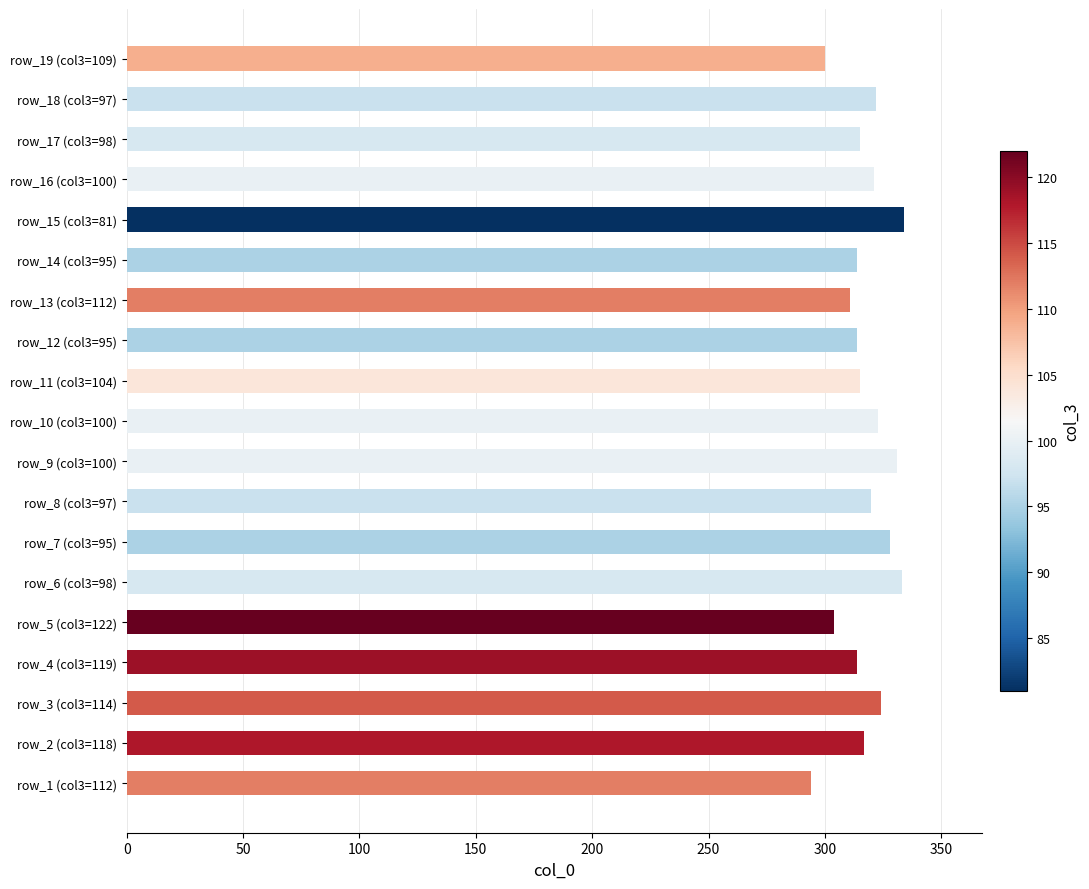

What is the smallest value displayed?

294